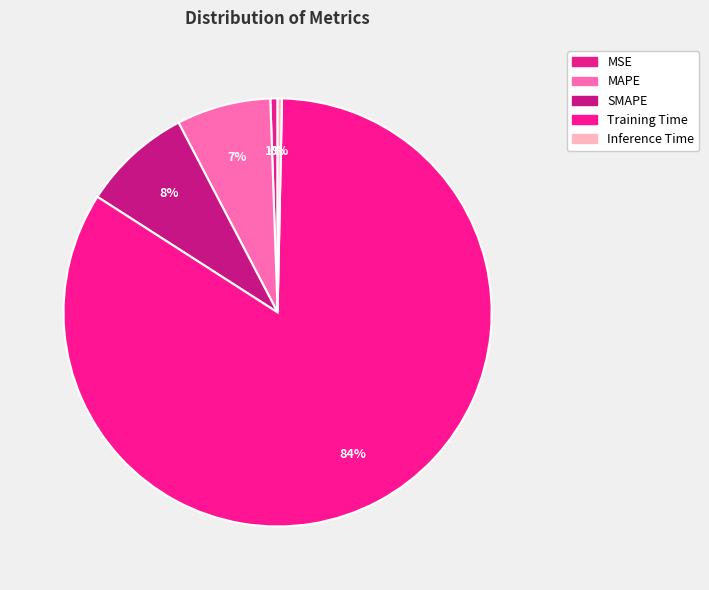

To the nearest percent, what is the difference between the MAPE and MSE slice percentages?

7%